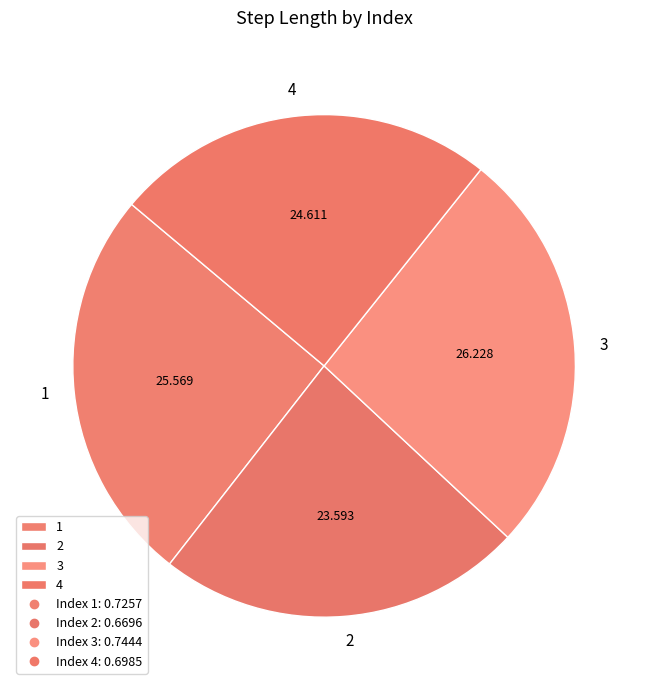

How many segments does this pie chart have?

4